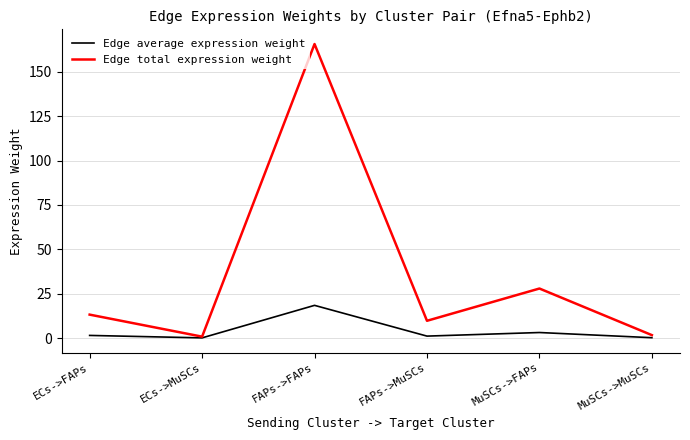

How many categories are shown in the chart?

6